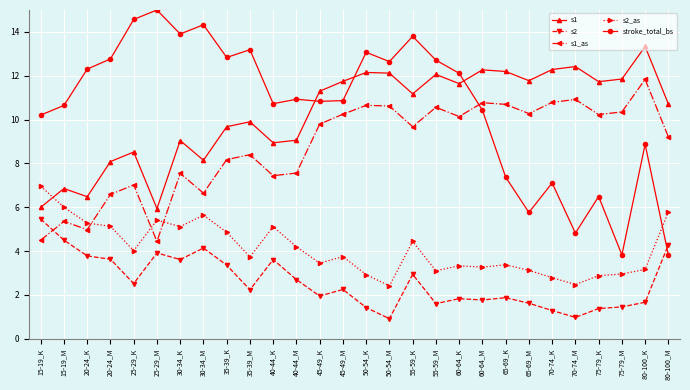

The s2_as series shows 5.1 at 65-69_M. True or false?

False